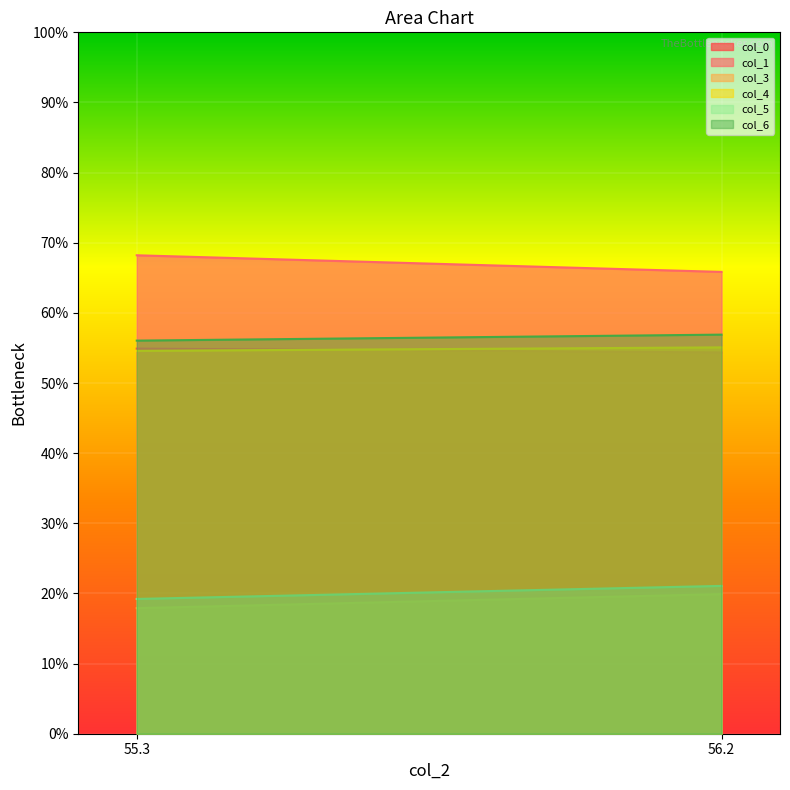

What is the sum of the col_3 values at 55.27083333 and 56.18229167?

37.8